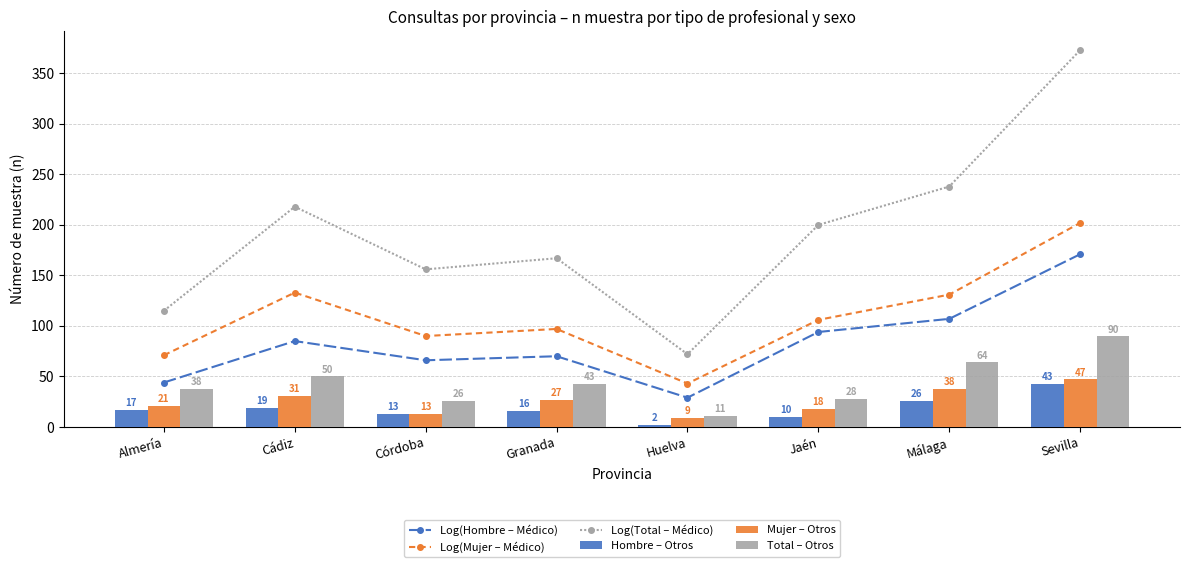

What is the minimum value for Log(Mujer – Médico)?

43